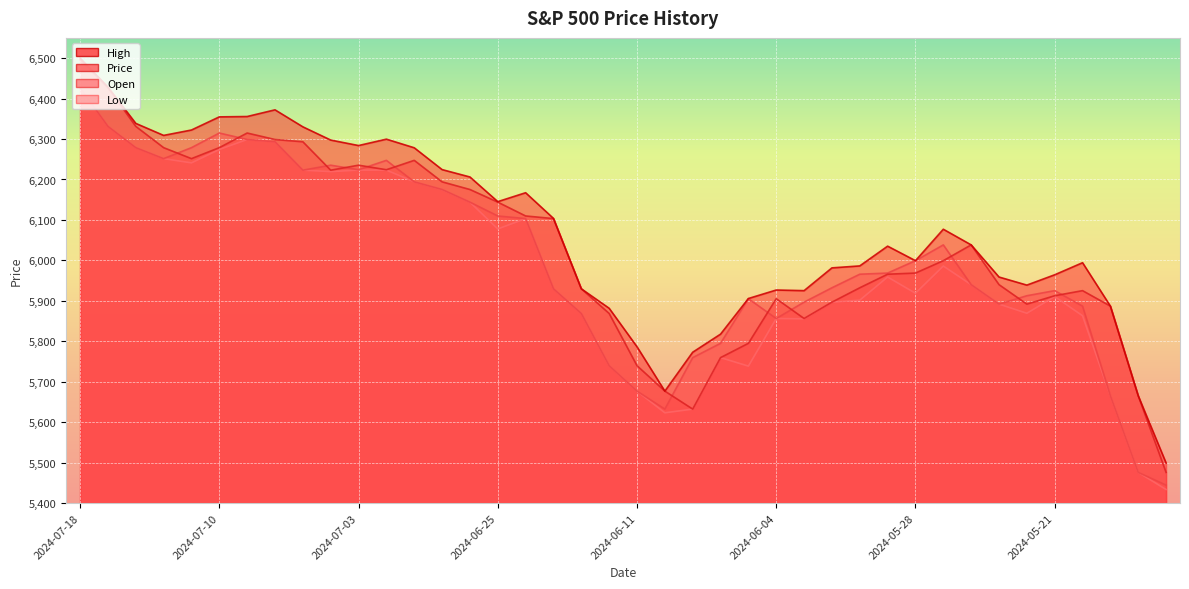

What is the average value of the Price series?

6032.2